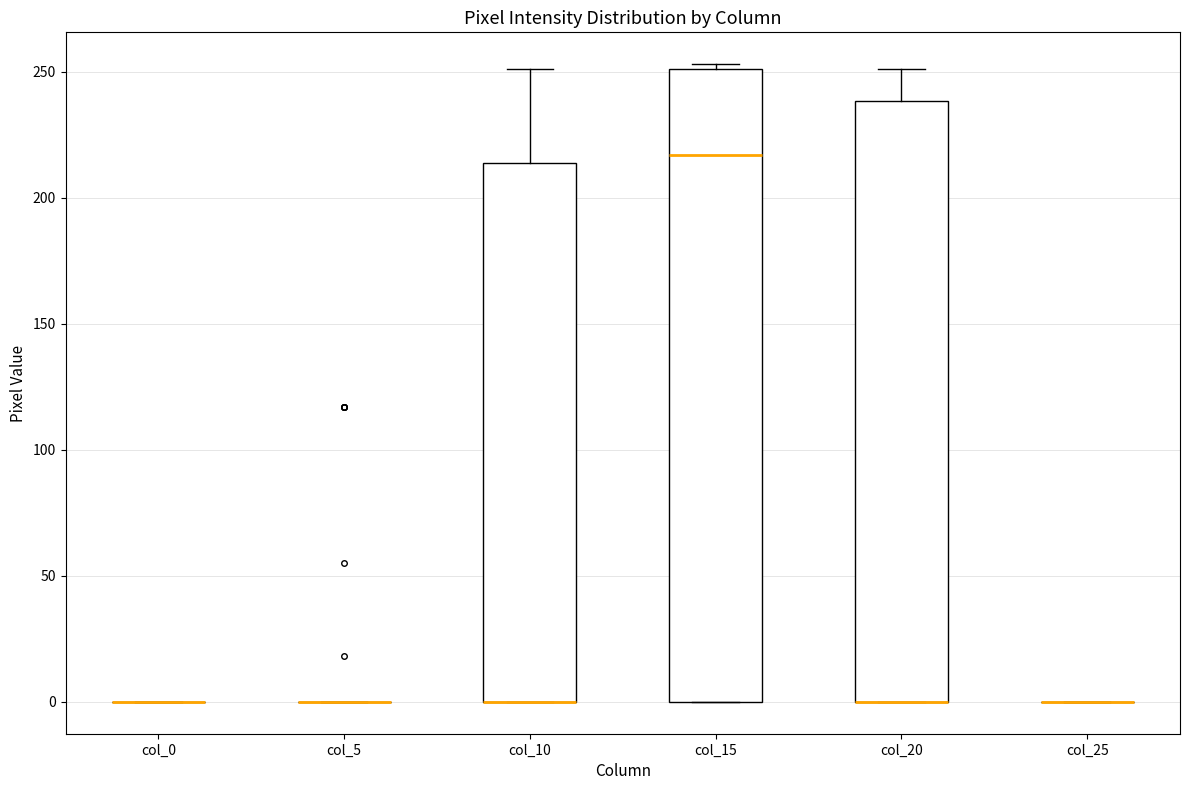

Reading left to right, read every box against the y-axis: the position of its median line, the range the box covers, and the ends of its whiskers. The values are not printed on the chart, so give them approximately, as read against the axis.

col_0: box collapsed to a line at 0, whiskers 0 to 0
col_5: box collapsed to a line at 0, whiskers 0 to 0
col_10: median 0 (drawn on the box's lower edge), box 0 to 215, whiskers 0 to 250
col_15: median 215, box 0 to 250, whiskers 0 to 255
col_20: median 0 (drawn on the box's lower edge), box 0 to 240, whiskers 0 to 250
col_25: box collapsed to a line at 0, whiskers 0 to 0